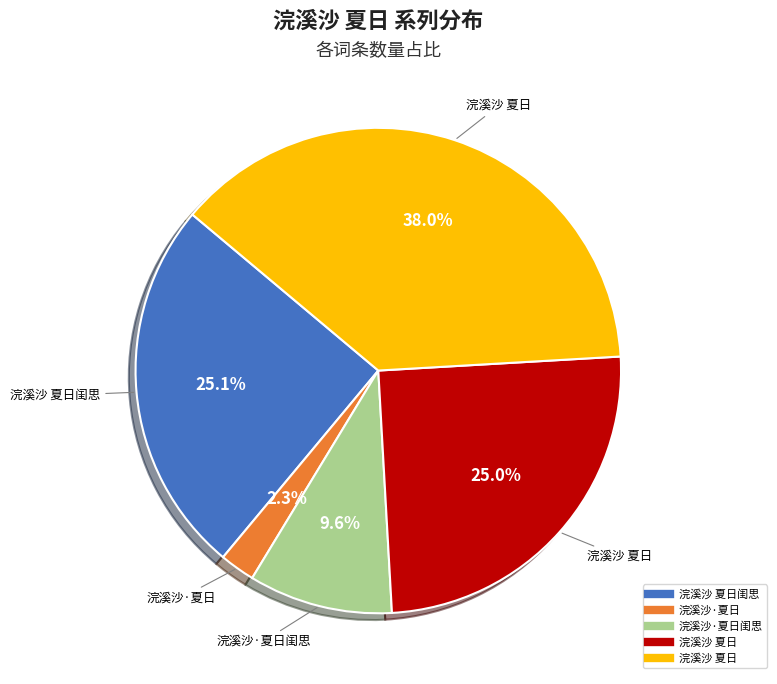

Is there any slice that represents more than half of the pie?

No